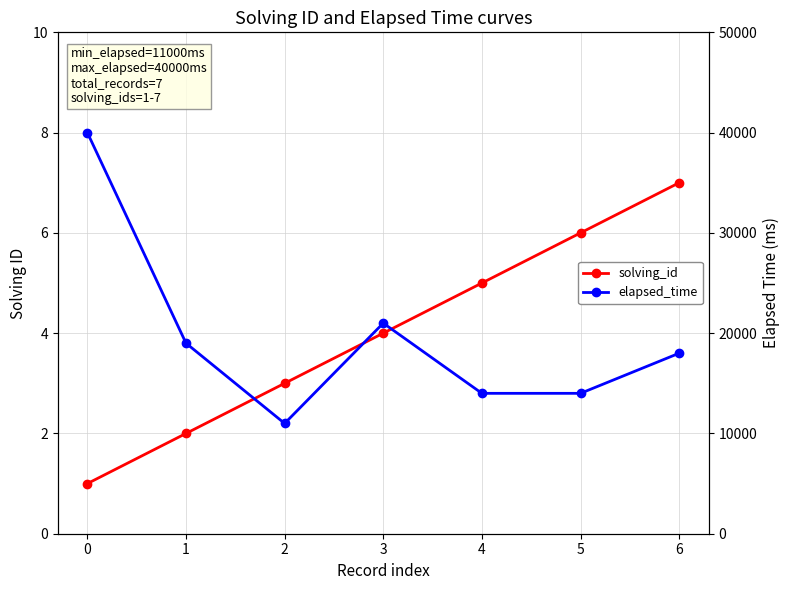

What is the difference between the elapsed_time values at 1 and 5?

5000